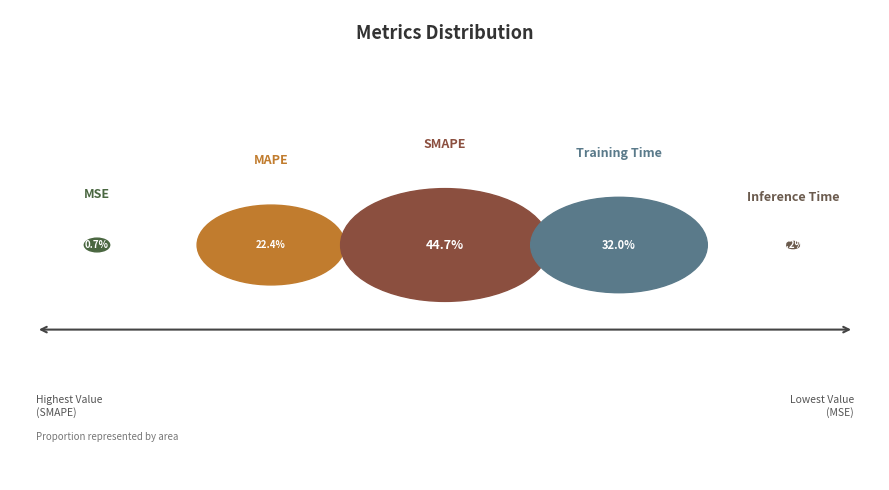

True or false: MAPE accounts for 22% of the total.

True